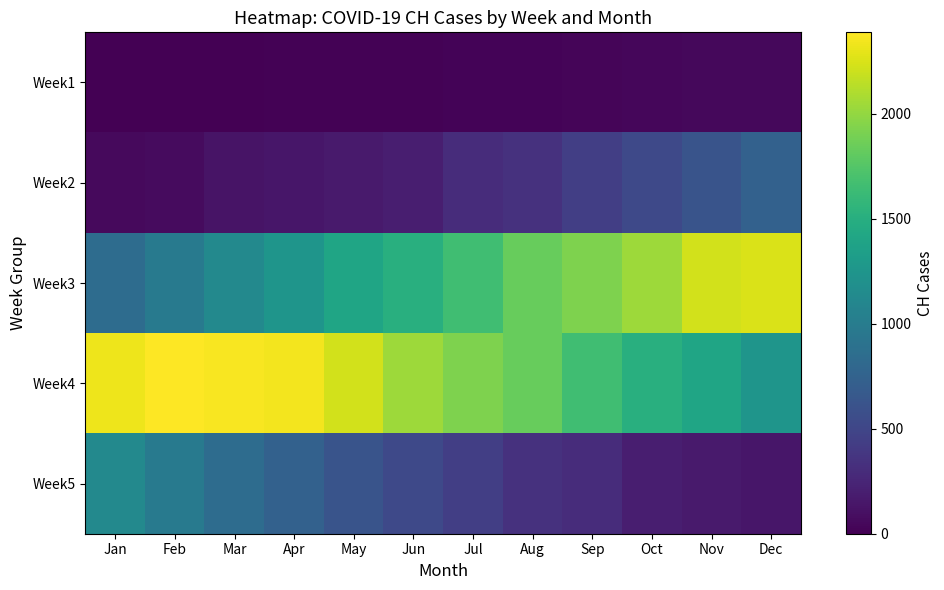

At Nov, list the series in order from smallest to largest.

Week1, Week5, Week2, Week4, Week3